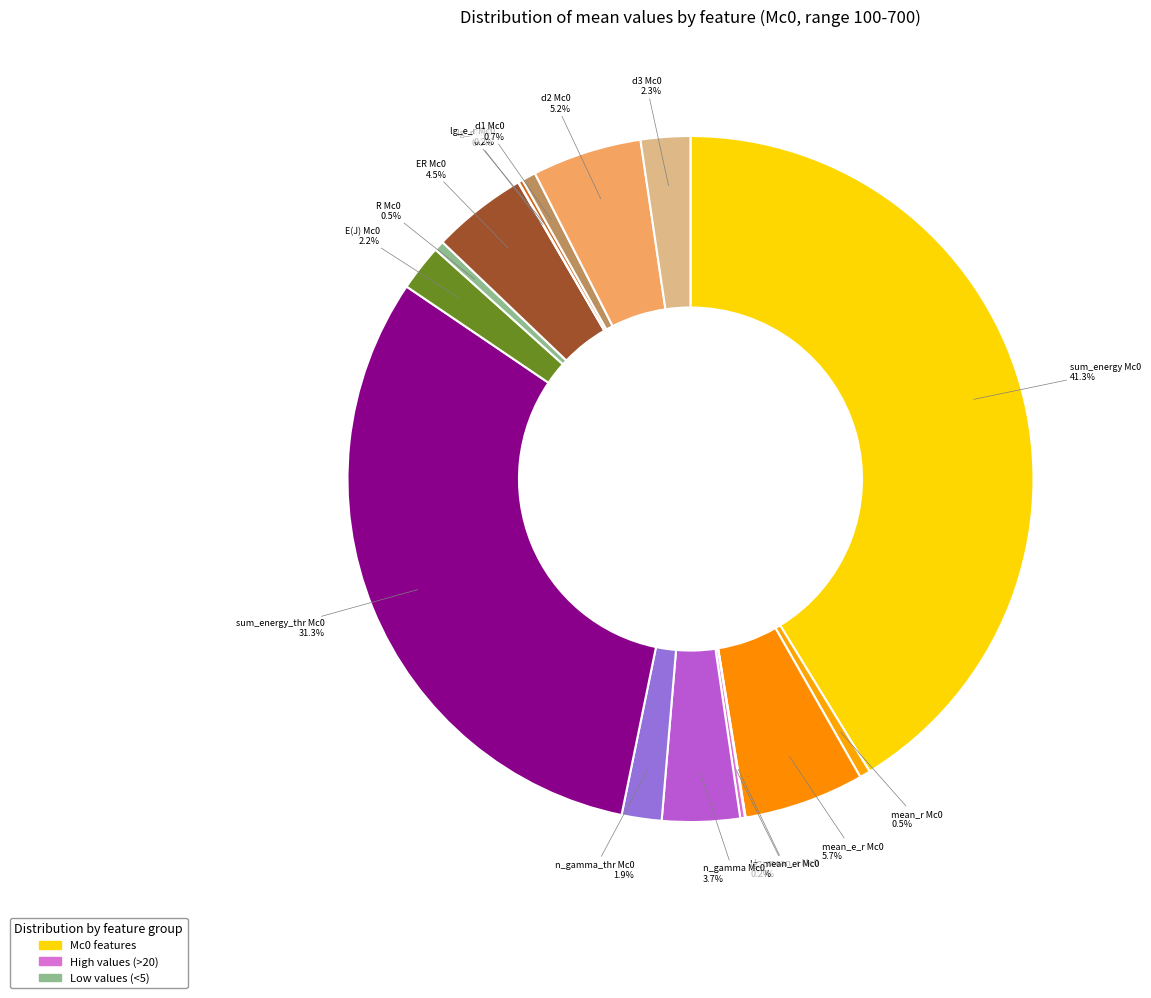

The E(J) Mc0 slice represents 2% of the pie. True or false?

True